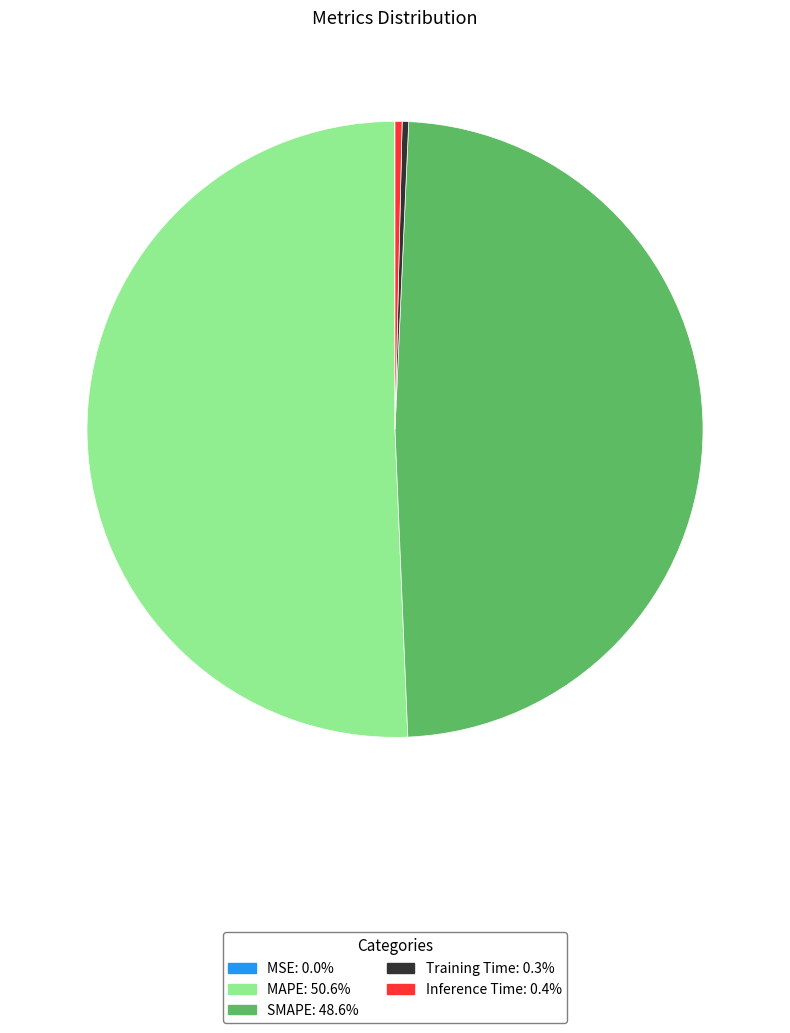

Which category has the biggest portion of the pie?

MAPE